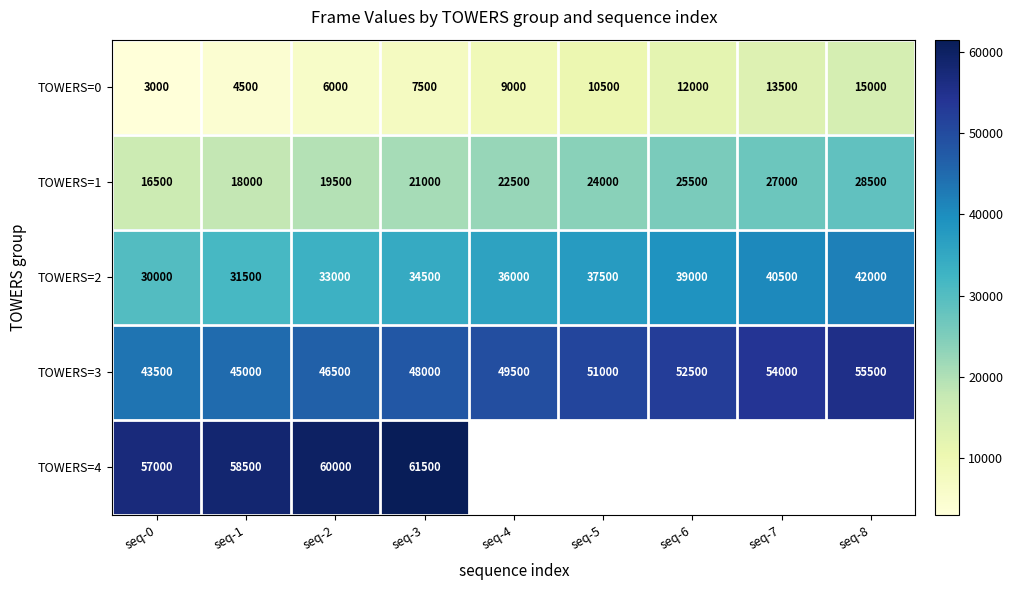

Which category has the lowest value in the TOWERS=0 series?

seq-0